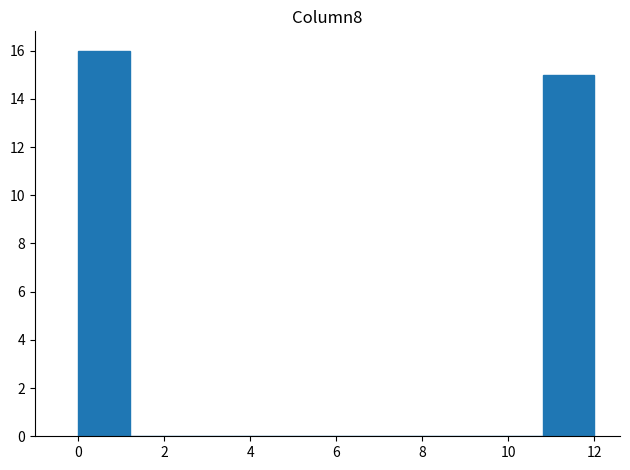

Reading left to right, transcribe this chart: for each bar, give the range it covers on the x-axis and its height. The values are not printed on the chart, so give them approximately, as read against the axis.

0.0 to 1.2: 16
1.2 to 2.4: 0
2.4 to 3.6: 0
3.6 to 4.8: 0
4.8 to 6.0: 0
6.0 to 7.2: 0
7.2 to 8.4: 0
8.4 to 9.6: 0
9.6 to 10.8: 0
10.8 to 12.0: 15